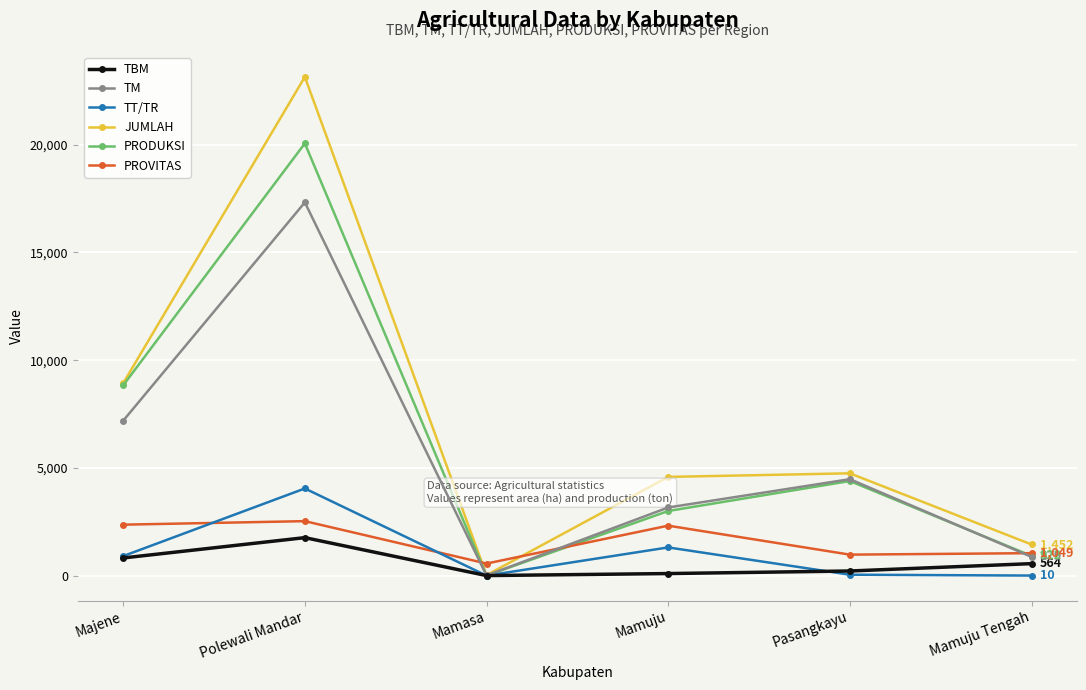

Is it true that PRODUKSI equals 3366.2 at Majene?

False